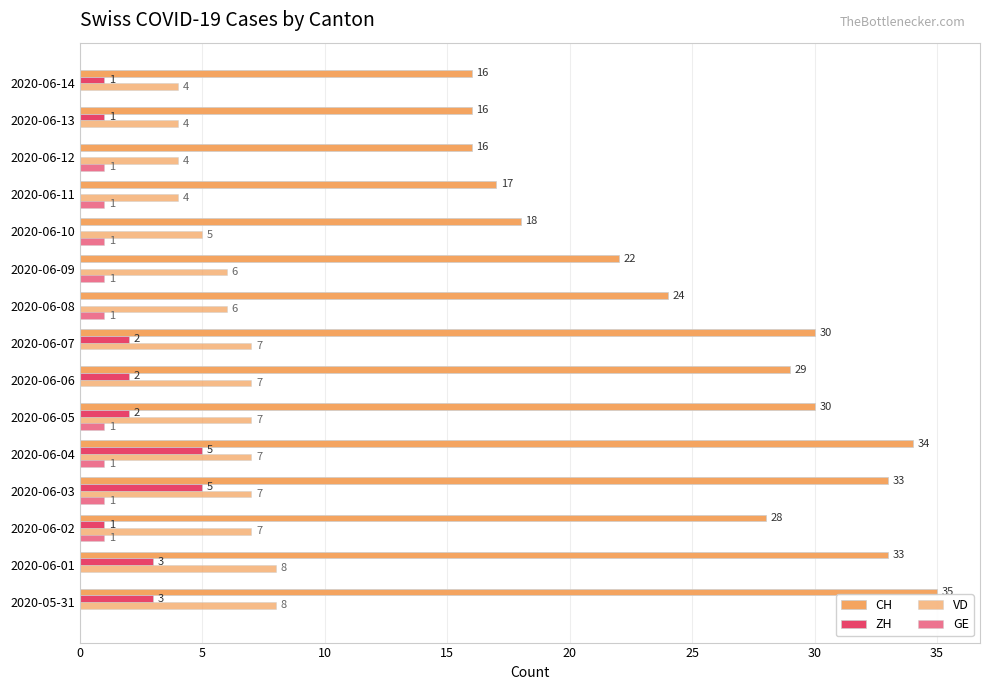

Reading left to right, transcribe all the data shown in this chart.

CH: 35	33	28	33	34	30	29	30	24	22	18	17	16	16	16
ZH: 3	3	1	5	5	2	2	2	0	0	0	0	0	1	1
VD: 8	8	7	7	7	7	7	7	6	6	5	4	4	4	4
GE: 0	0	1	1	1	1	0	0	1	1	1	1	1	0	0